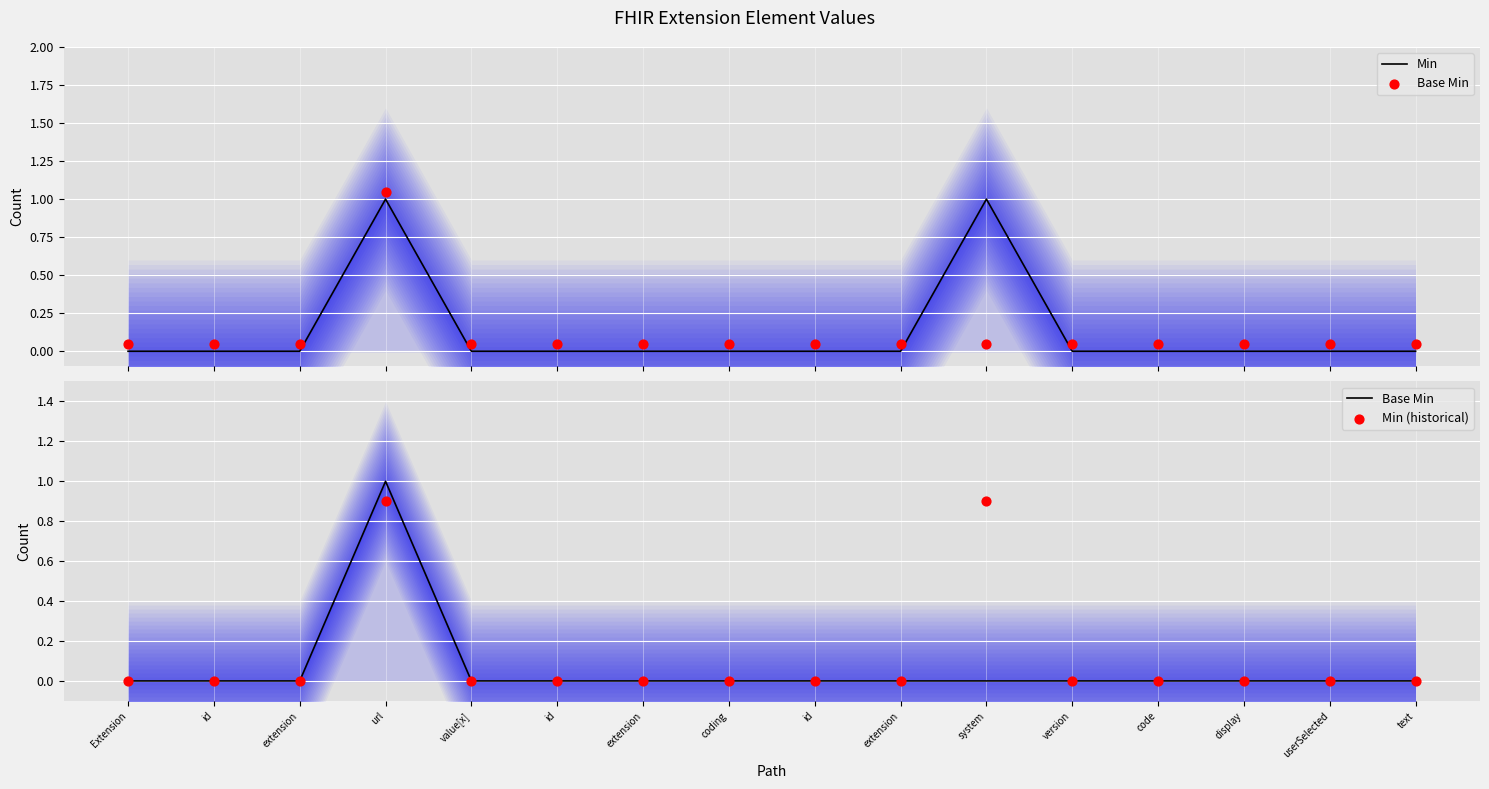

Which series reaches the minimum Y coordinate?

Min